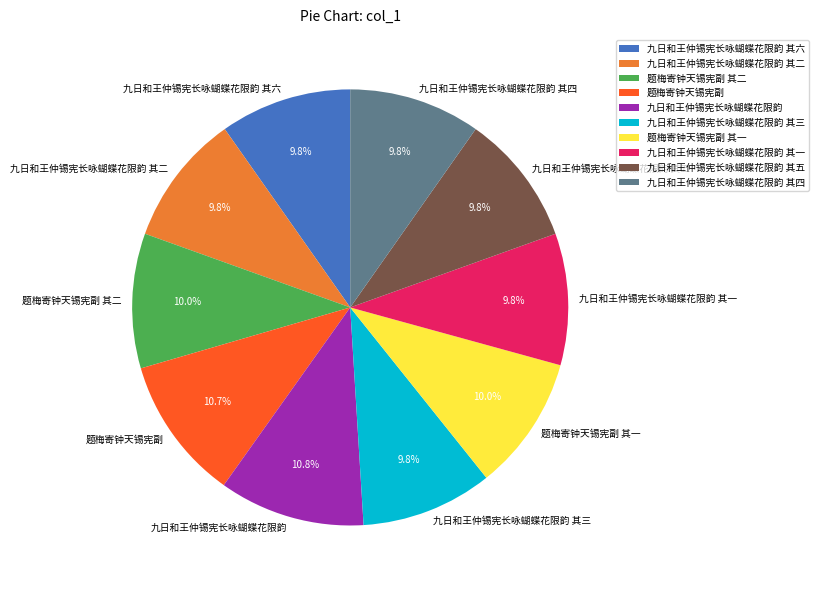

To the nearest percent, what percentage of the pie is 九日和王仲锡宪长咏蝴蝶花限韵 其二?

10%